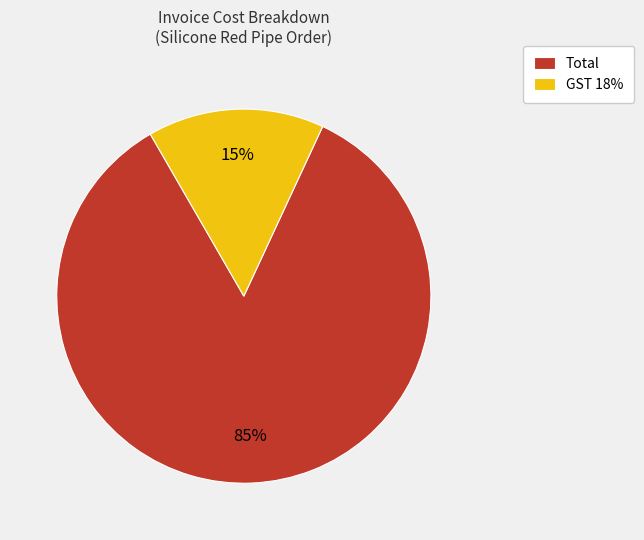

Which slice is the largest?

Total